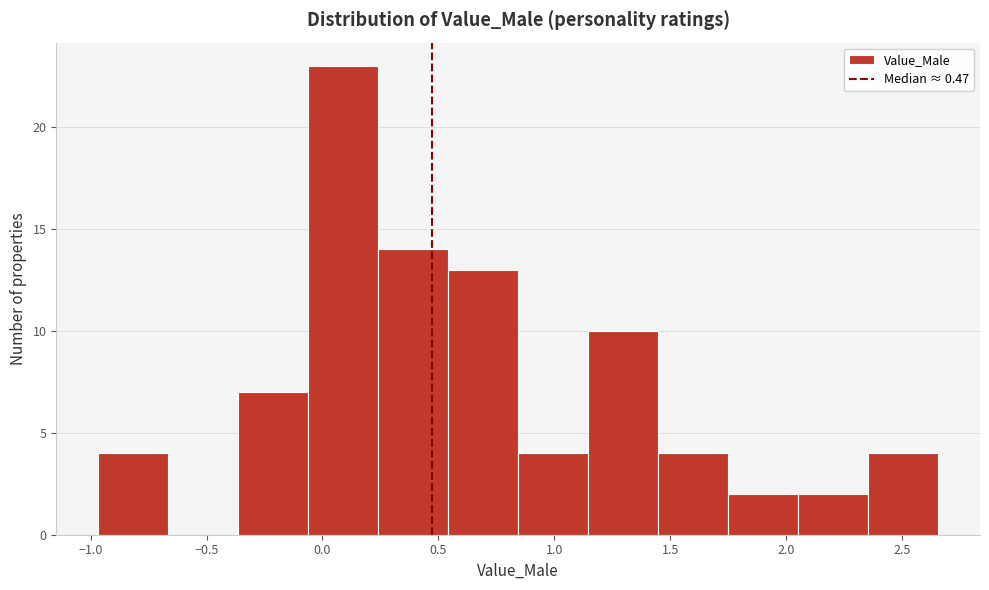

Reading left to right, list every bar in this chart as the range it spans on the x-axis followed by its height. Neither the bar edges nor the heights are printed on the chart, so give them approximately, as read against the axes.

-0.95 to -0.65: 4
-0.65 to -0.35: 0
-0.35 to -0.05: 7
-0.05 to 0.25: 23
0.25 to 0.55: 14
0.55 to 0.85: 13
0.85 to 1.15: 4
1.15 to 1.45: 10
1.45 to 1.75: 4
1.75 to 2.05: 2
2.05 to 2.35: 2
2.35 to 2.65: 4